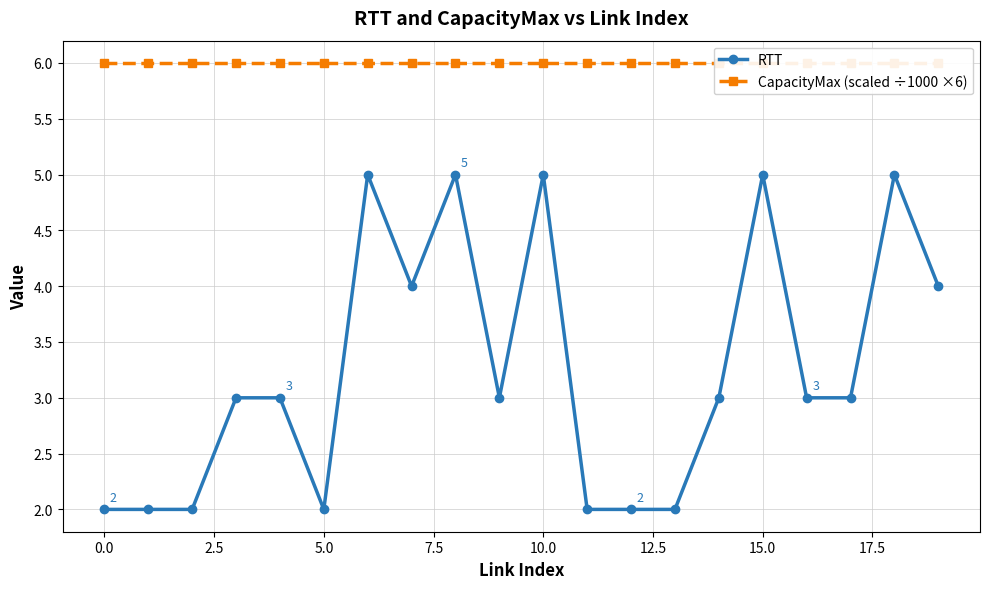

True or false: RTT has more than 0 interior local peaks.

True